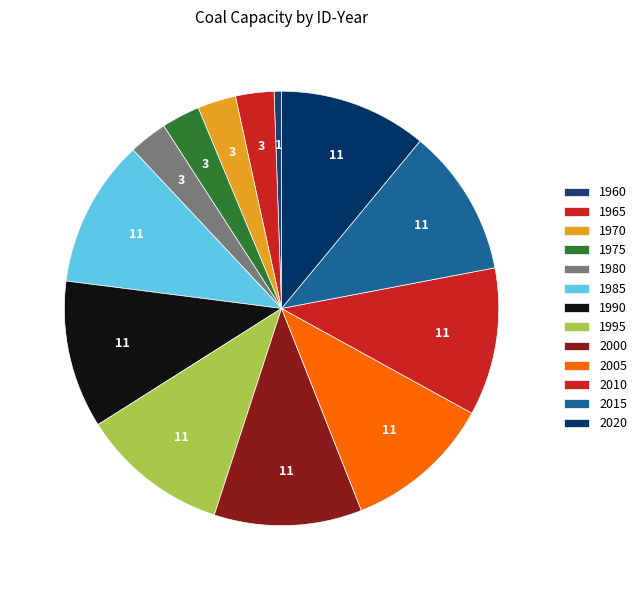

Rank the categories by value from highest to lowest.

1985, 1990, 1995, 2000, 2005, 2010, 2015, 2020, 1965, 1970, 1975, 1980, 1960